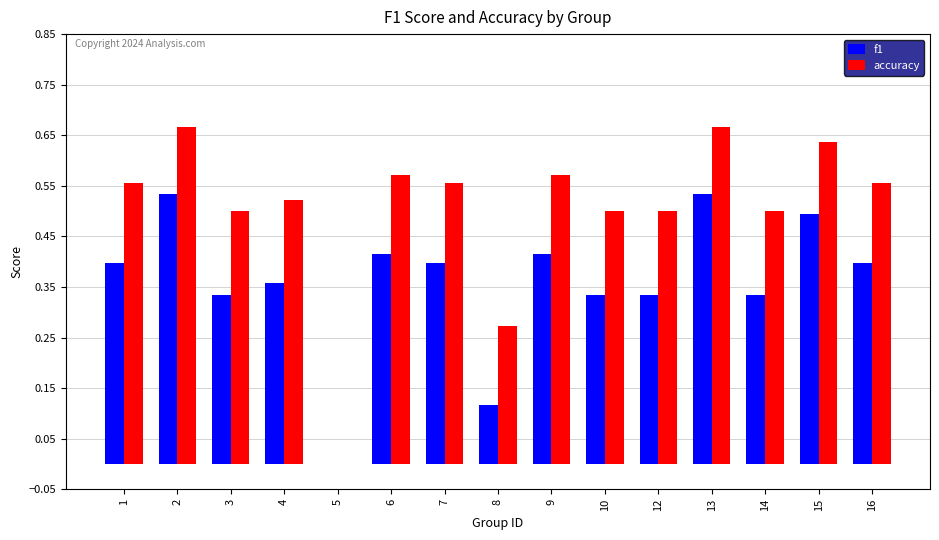

Is it true that f1 equals 0.0 at 5?

True